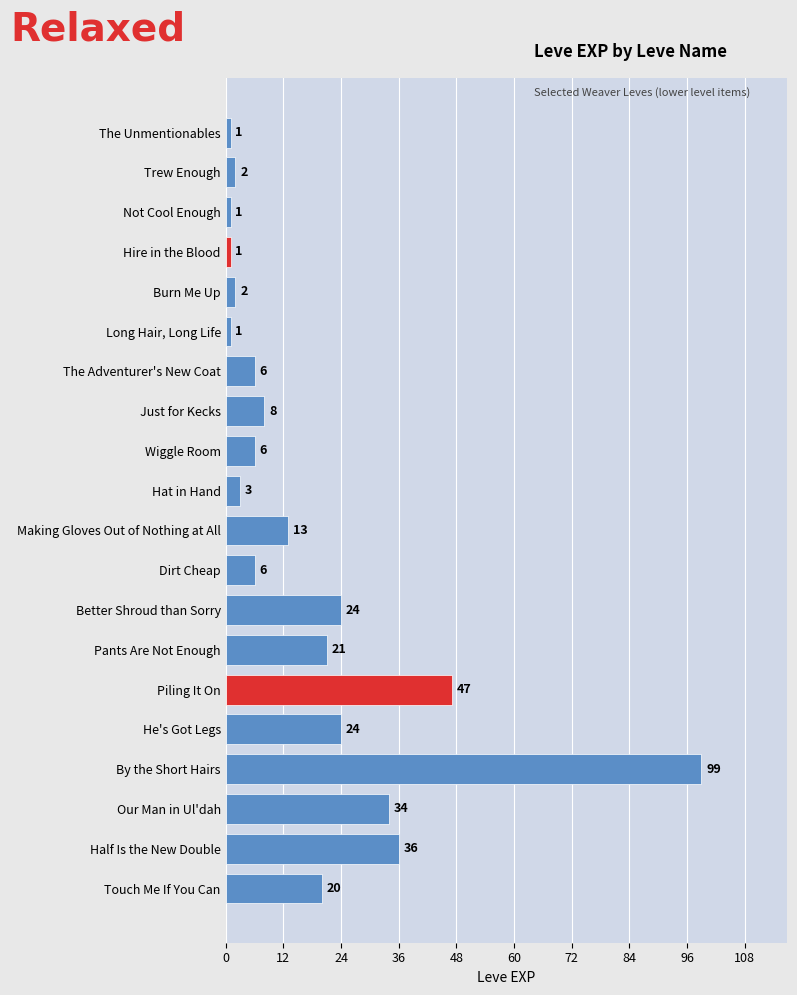

What is the change in value from Wiggle Room to Pants Are Not Enough?

+15